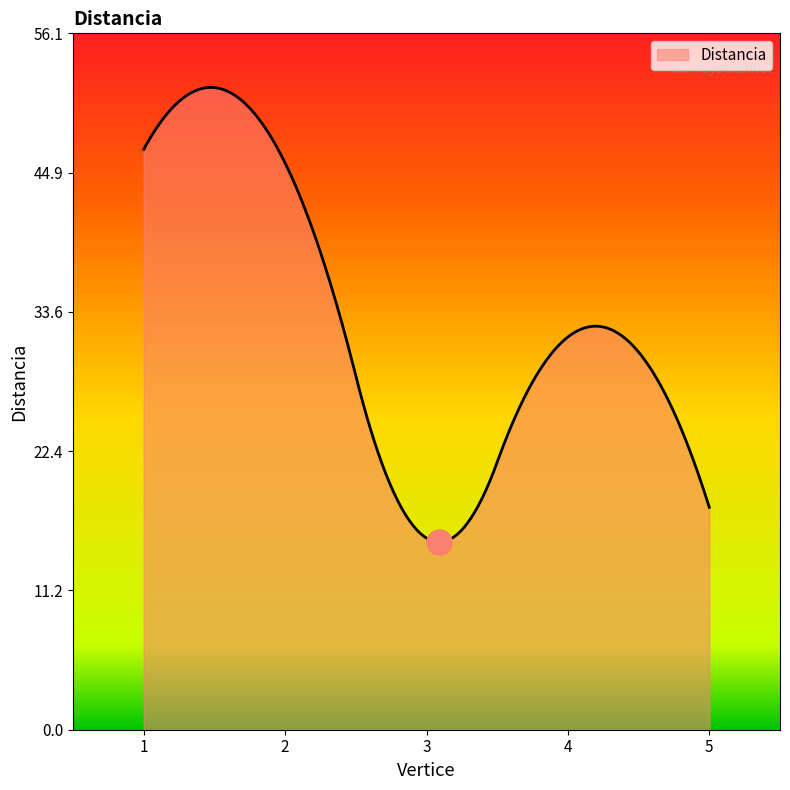

What is the difference between the maximum and second lowest values?

36.6